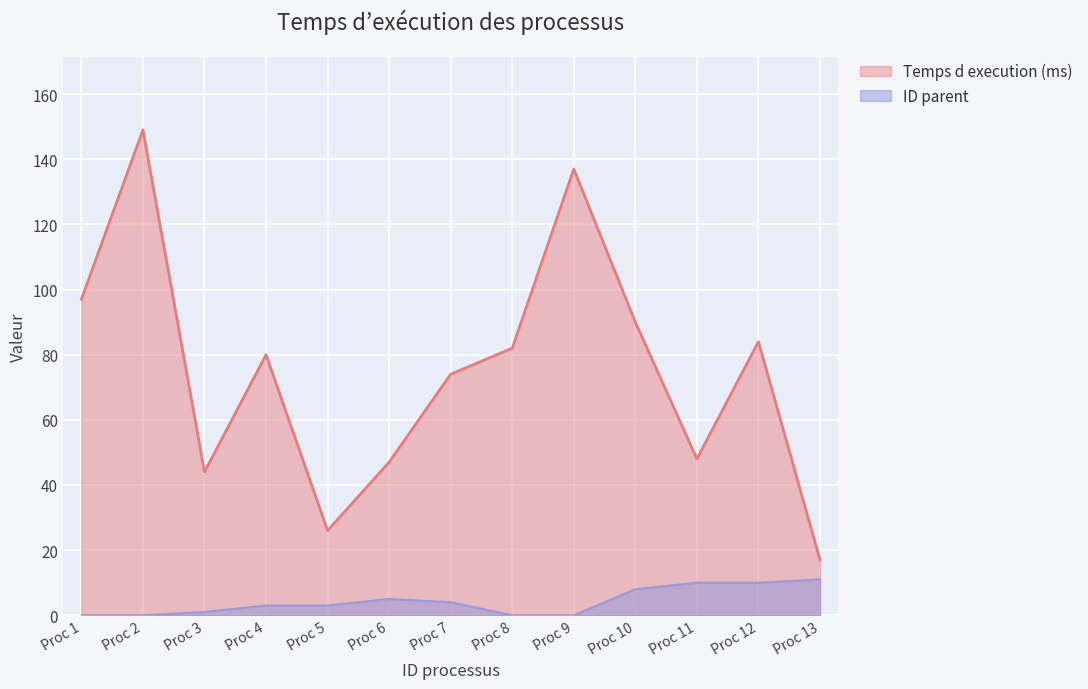

What is the maximum value shown in the chart?

149